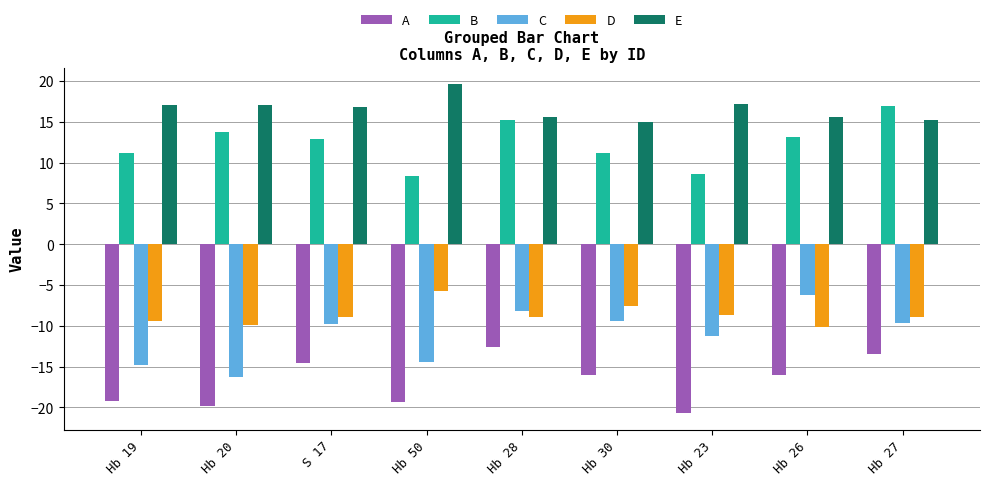

What is the label of the 8th bar from the right?

Hb 20